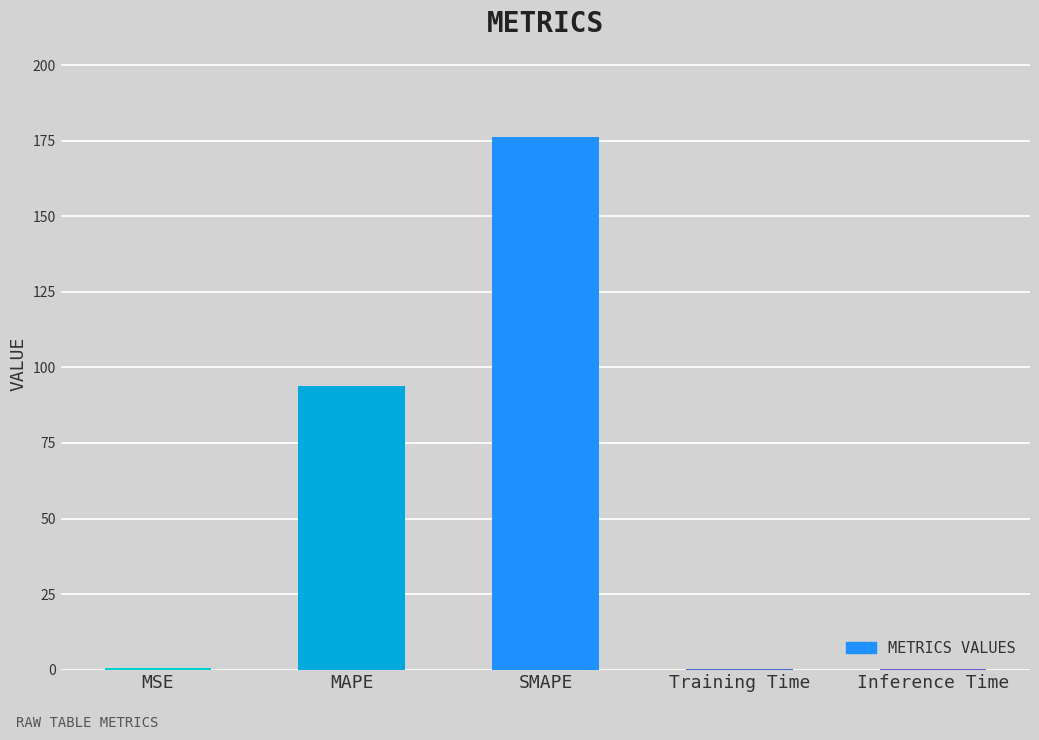

At which category does the chart reach its peak across all series?

SMAPE